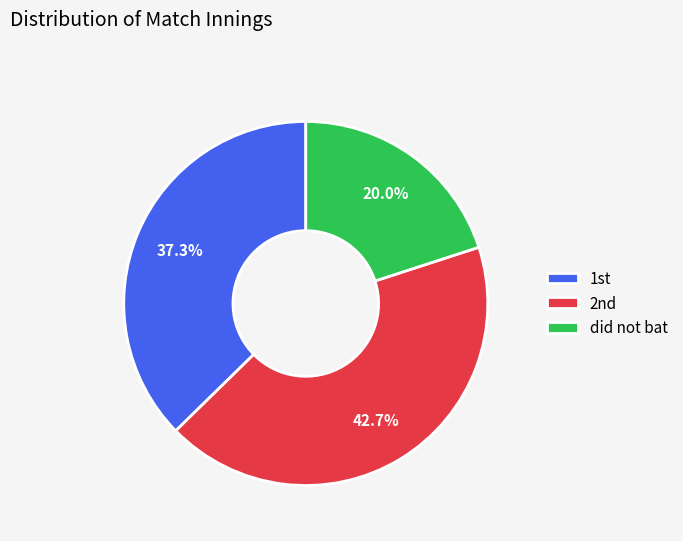

Rank the categories by value from lowest to highest.

did not bat, 1st, 2nd